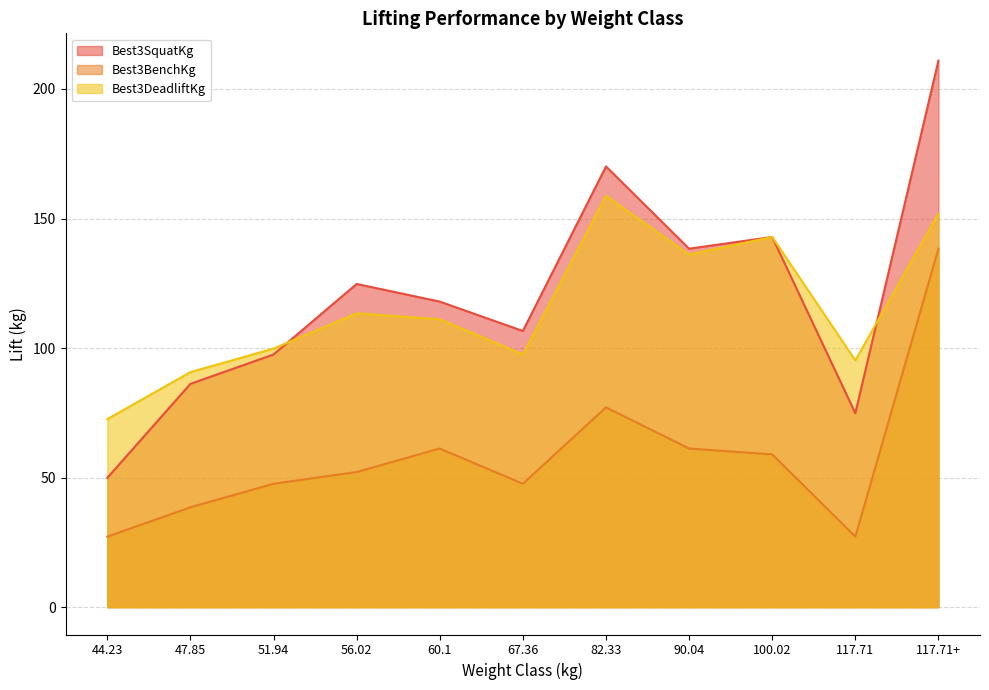

Rank the series at 67.36 from lowest to highest value.

Best3BenchKg, Best3DeadliftKg, Best3SquatKg